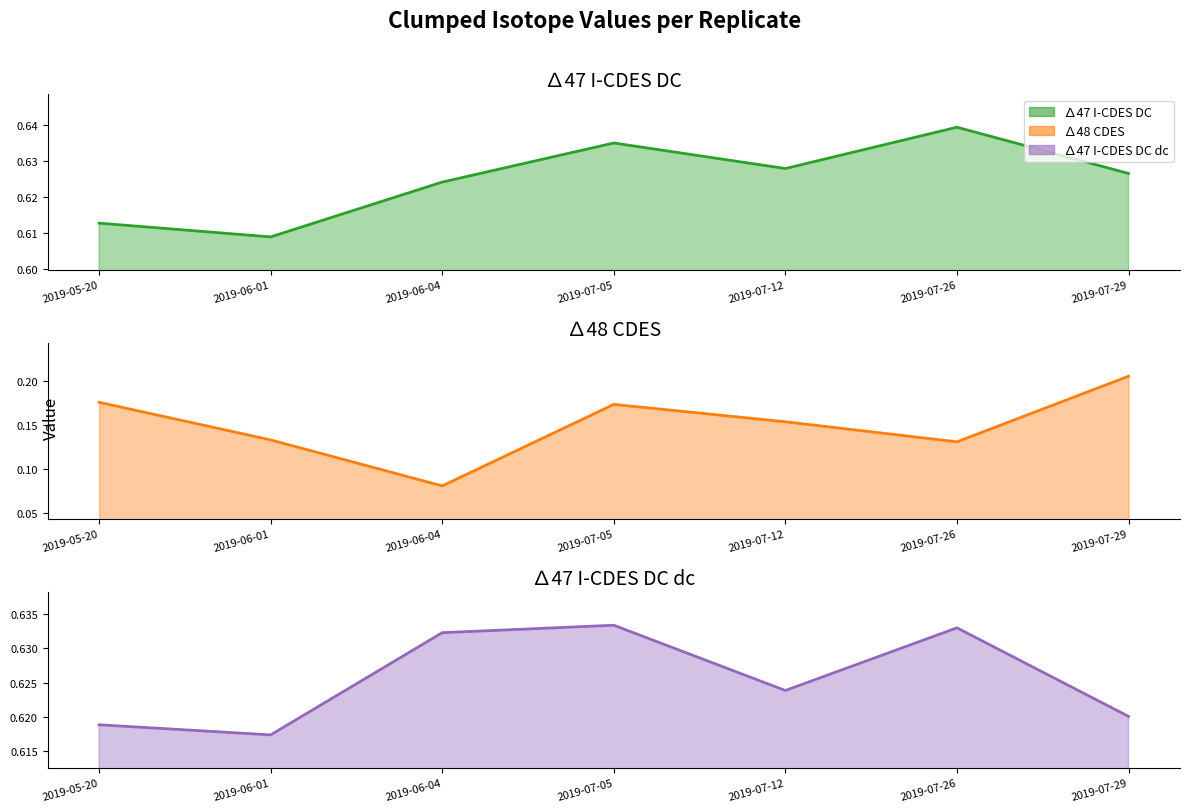

Reading right to left, list all the values displayed in this chart.

∄47_I-CDES DC: 2019-07-29=0.6	2019-07-26=0.6	2019-07-12=0.6	2019-07-05=0.6	2019-06-04=0.6	2019-06-01=0.6	2019-05-20=0.6
∄48_CDES: 2019-07-29=0.2	2019-07-26=0.1	2019-07-12=0.2	2019-07-05=0.2	2019-06-04=0.1	2019-06-01=0.1	2019-05-20=0.2
∄47_I-CDES DC dc: 2019-07-29=0.6	2019-07-26=0.6	2019-07-12=0.6	2019-07-05=0.6	2019-06-04=0.6	2019-06-01=0.6	2019-05-20=0.6